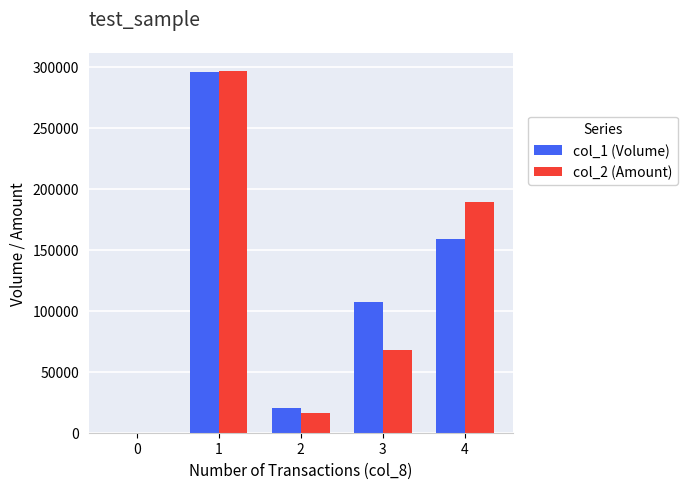

What is the greatest value displayed?

296550